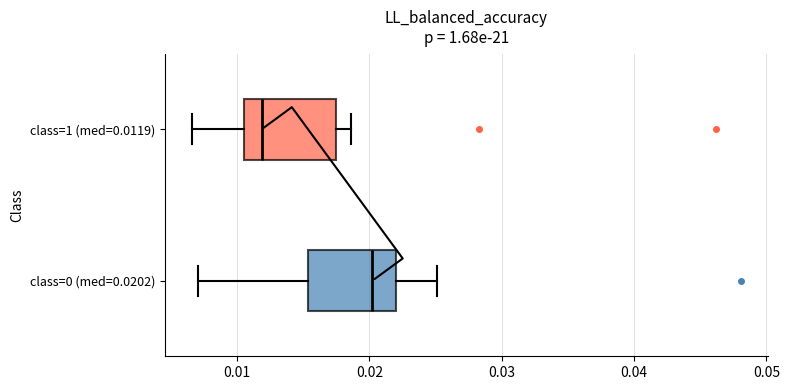

Reading bottom to top, read every box against the x-axis: the position of its median line, the range the box covers, and the ends of its whiskers. The values are not printed on the chart, so give them approximately, as read against the axis.

class=0 (med=0.0202): median 0.020, box 0.015 to 0.022, whiskers 0.007 to 0.025
class=1 (med=0.0119): median 0.012, box 0.011 to 0.018, whiskers 0.007 to 0.019